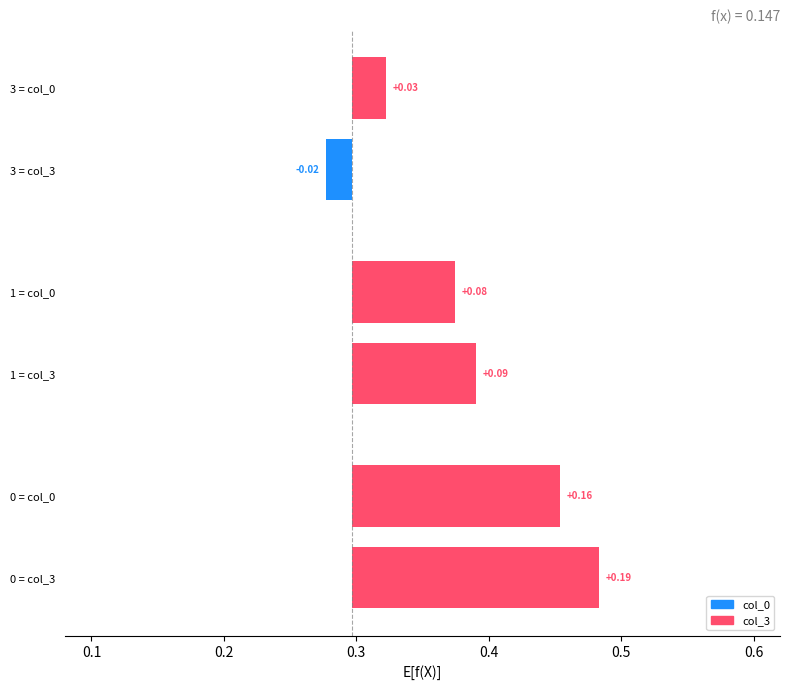

Reading right to left, transcribe all the data shown in this chart.

col_0: 0.2=0.0	0.1=0.1	0.0=0.2
col_3: 0.2=-0.0	0.1=0.1	0.0=0.2